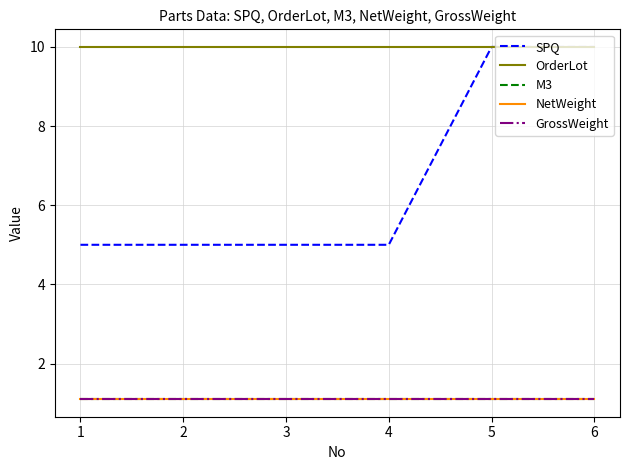

Does the chart display data point markers on the line(s)?

No